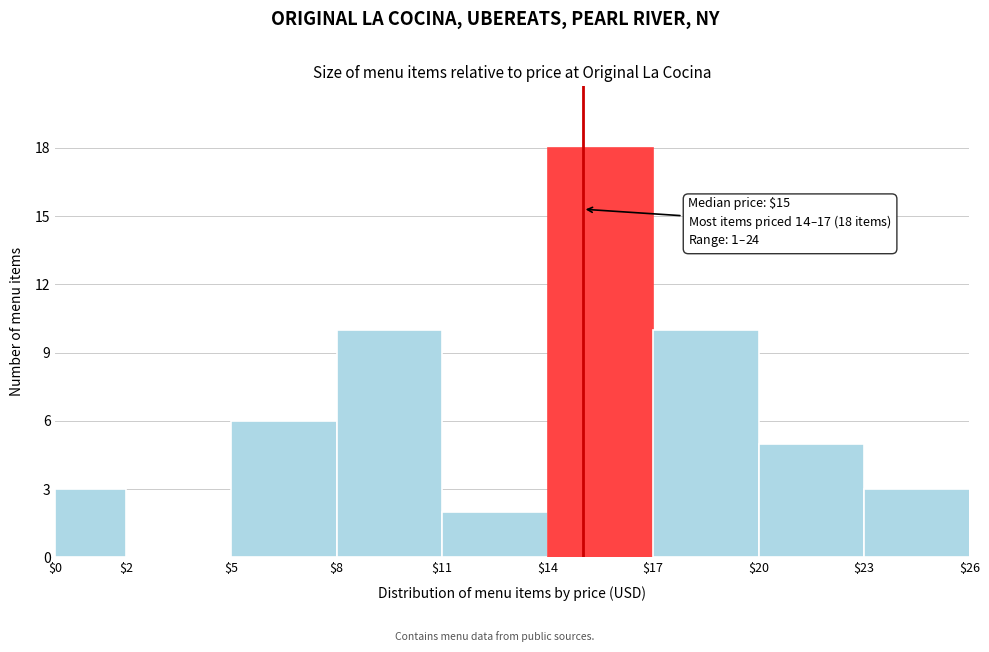

Over which range of the x-axis is the bar tallest?

$14 to $17